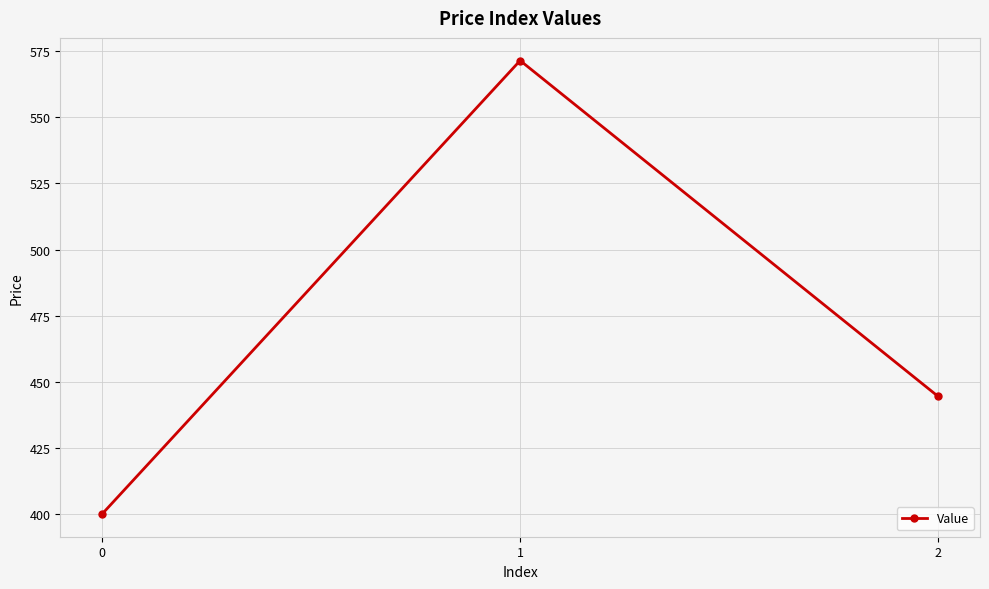

What is the smallest value displayed?

400.0